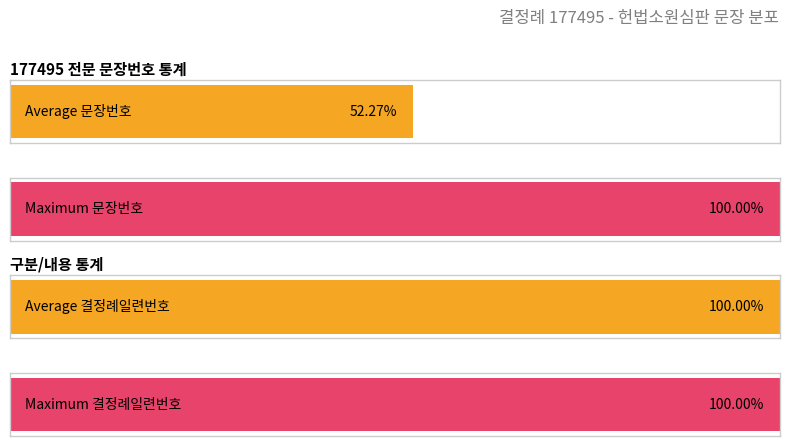

Does the chart contain stacked bars?

No